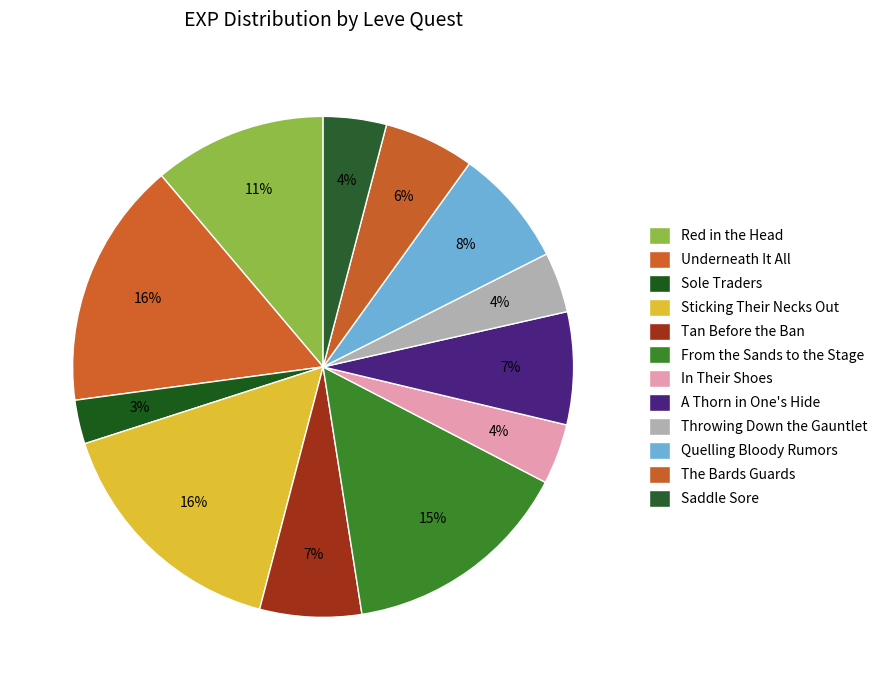

Which slice is the smallest?

Sole Traders